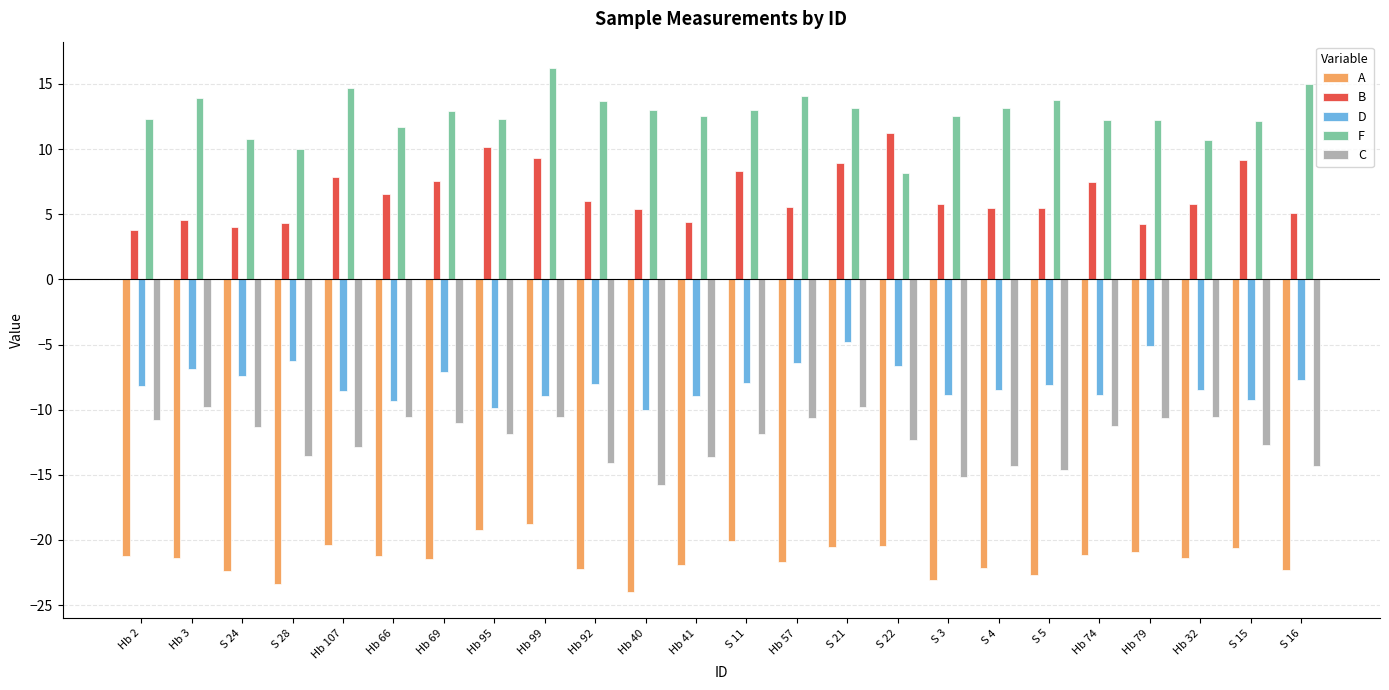

How many bars are there in total?

120